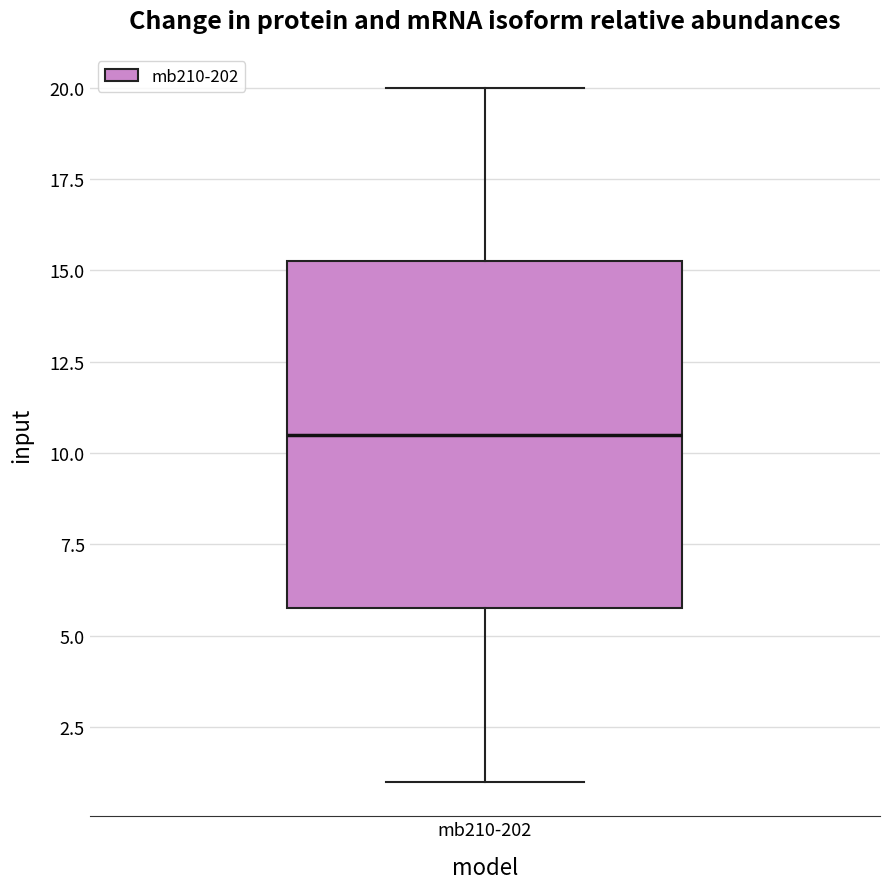

Where is the upper edge of the box for mb210-202 on the y-axis? The values are not printed on the chart, so give them approximately, as read against the axis.

15.5